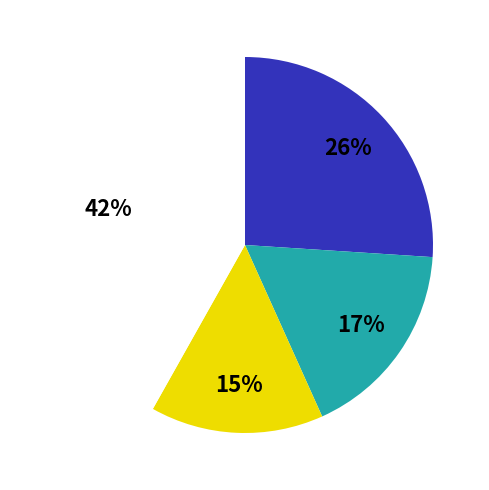

To the nearest percent, what is the average slice percentage?

25%